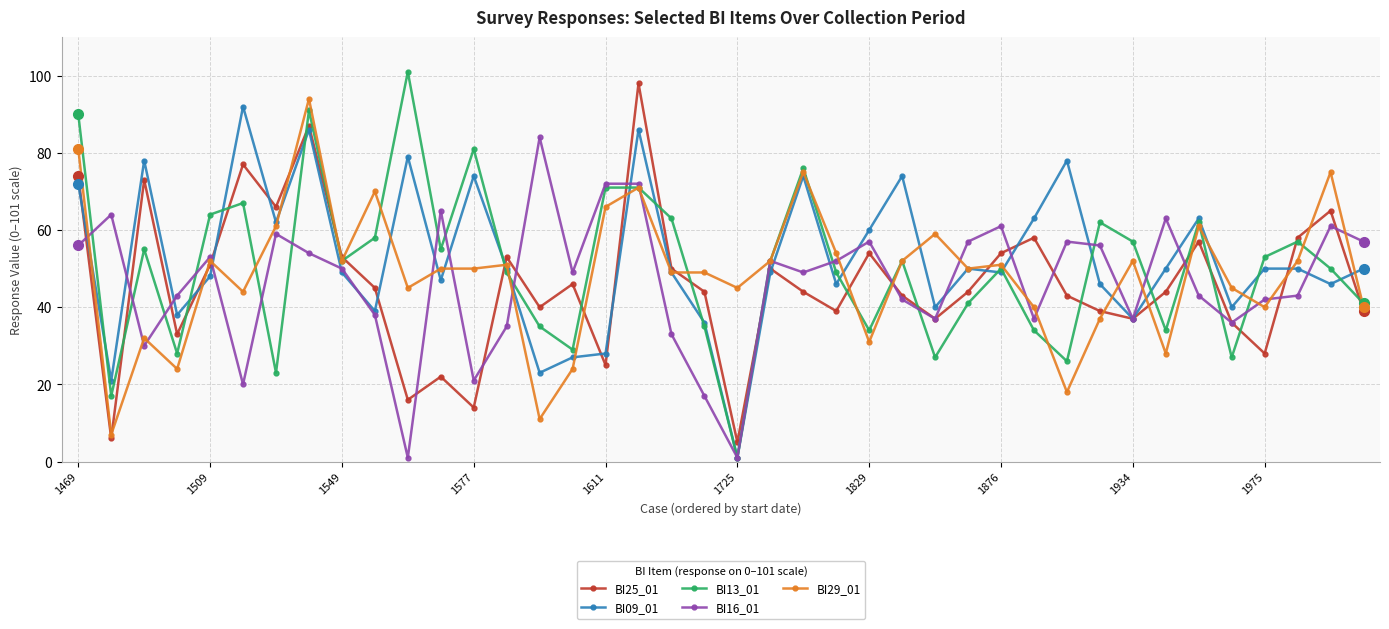

How many intersections are there between BI29_01 and BI25_01?

18